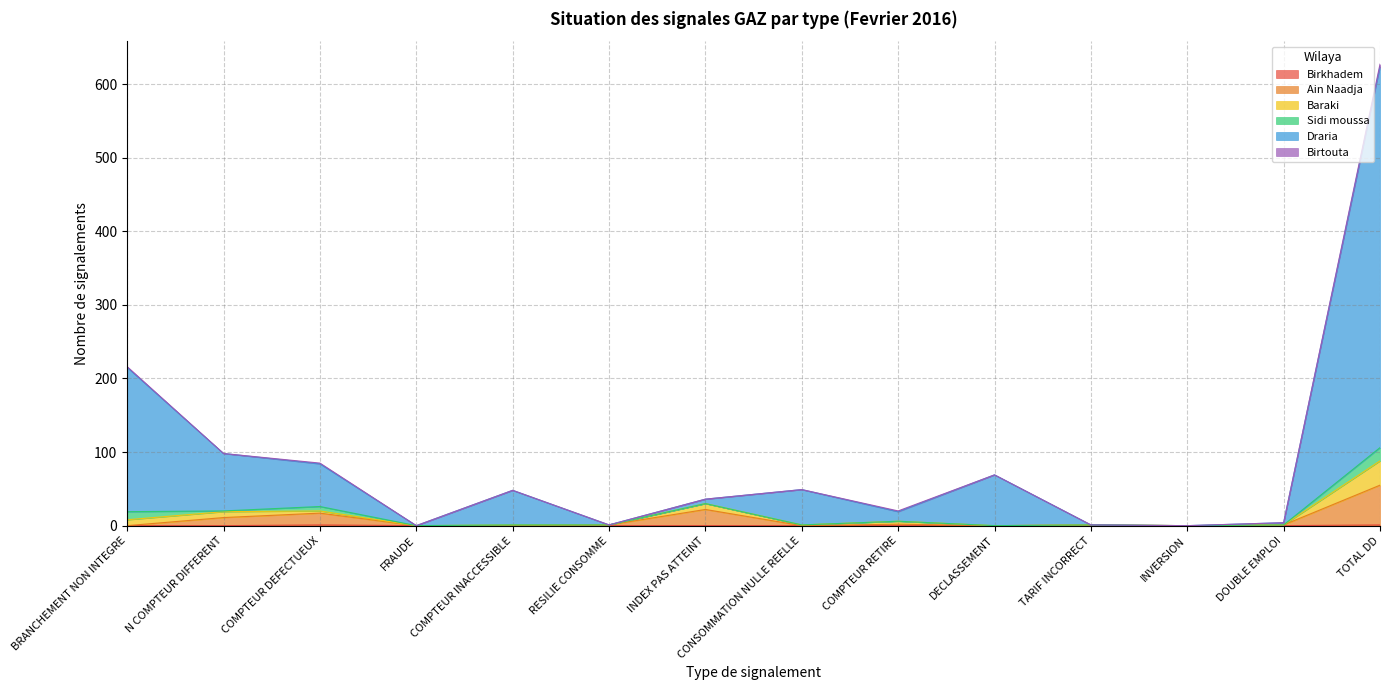

At which category is the sum across all series the highest?

TOTAL DD